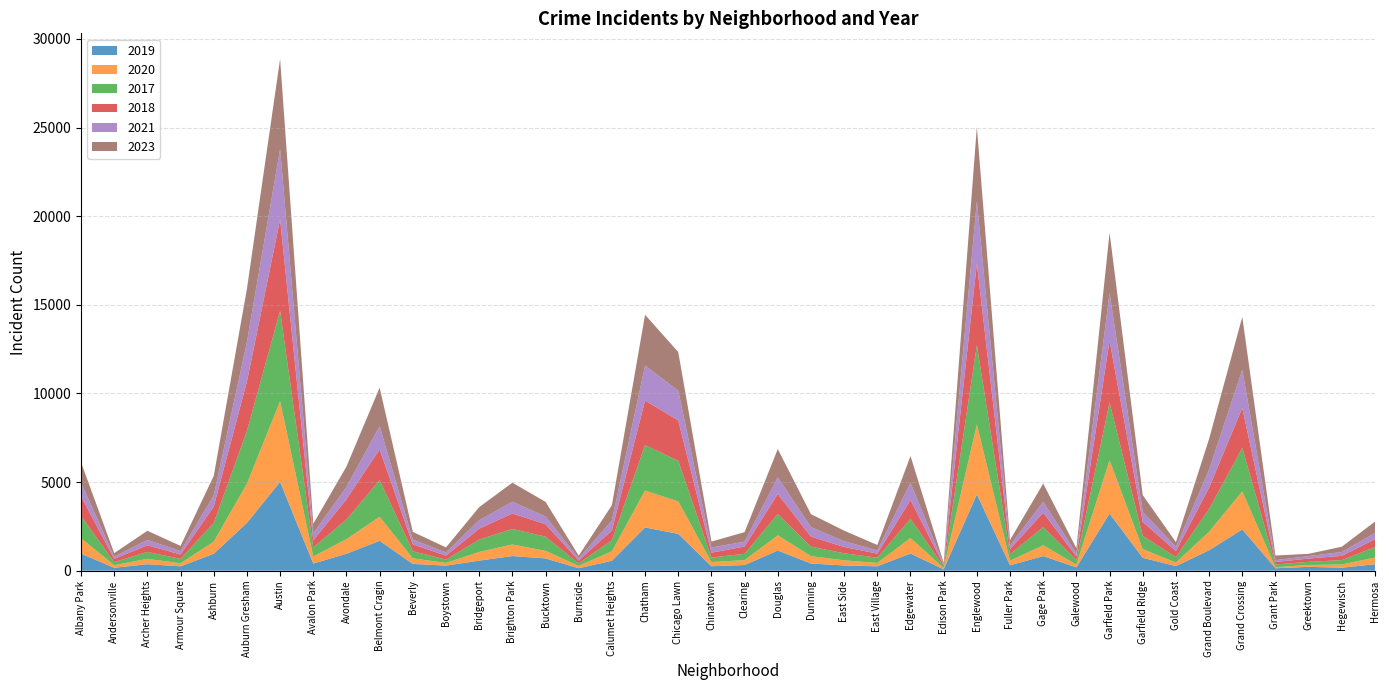

Reading left to right, list all the values displayed in this chart.

2019: 968	166	368	249	957	2700	5008	405	957	1687	385	287	568	828	694	142	561	2441	2079	253	322	1140	406	298	248	972	77	4309	308	825	189	3226	728	261	1153	2328	138	220	171	365
2020: 868	147	302	169	684	2211	4556	399	824	1356	314	153	491	652	431	126	538	2081	1833	238	274	856	418	290	190	872	75	3945	259	612	154	3009	491	197	1049	2149	60	105	181	380
2017: 1252	171	391	250	1053	2973	5096	508	1107	2066	403	188	697	879	795	145	620	2566	2288	253	360	1201	531	397	296	1082	87	4471	365	1019	265	3257	743	311	1281	2456	154	176	246	589
2018: 1117	184	374	248	924	2787	5163	401	1142	1737	386	224	616	870	704	160	554	2513	2280	273	409	1131	571	354	230	1063	75	4608	289	817	202	3485	789	342	1205	2249	141	185	240	442
2021: 767	123	303	193	629	2237	3970	395	692	1313	264	173	474	664	435	130	559	1974	1675	293	274	943	530	326	180	969	62	3518	200	613	170	2686	565	233	1015	2160	104	140	217	350
2023: 1145	202	516	292	1104	2991	5079	541	1154	2169	439	289	741	1073	829	145	862	2865	2181	335	538	1593	736	596	307	1513	72	4183	314	1032	285	3405	951	268	1736	2976	261	129	299	647